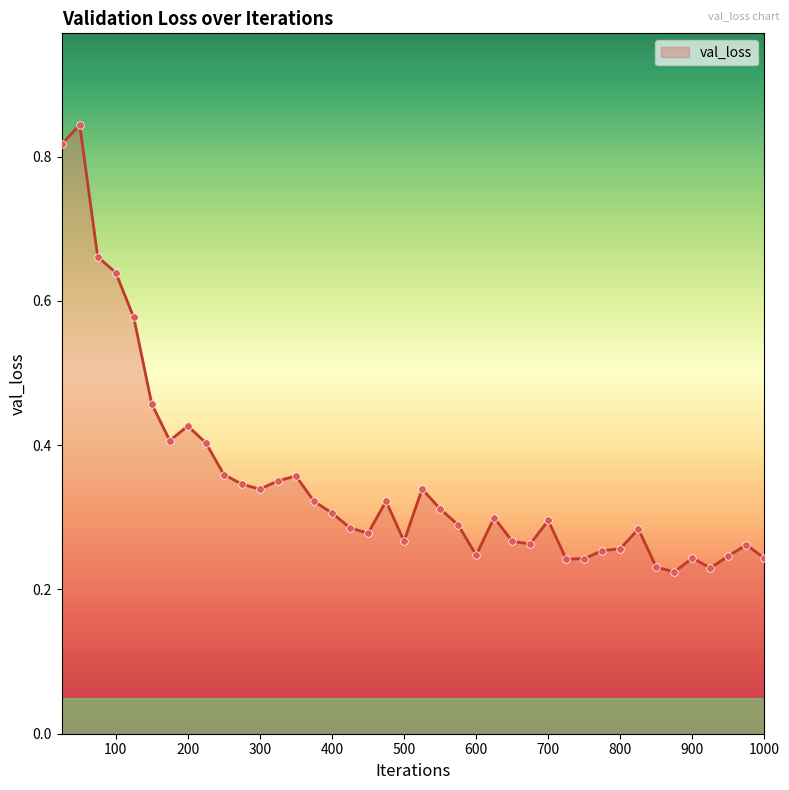

Does the chart have visible grid lines?

No